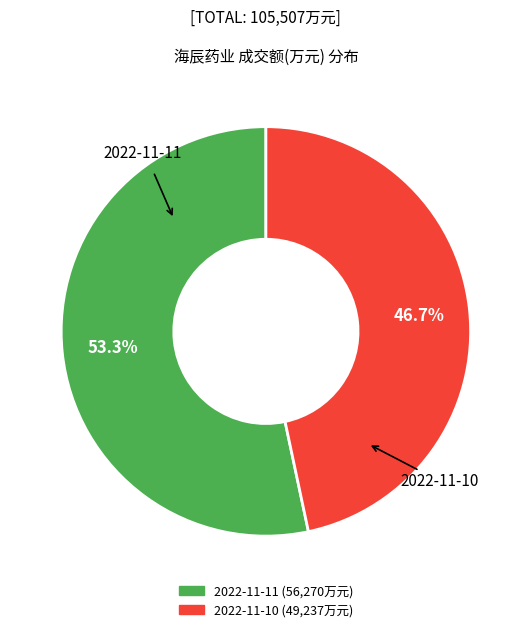

What is the ratio of the value at 2022-11-11 to the value at 2022-11-10?

1.1